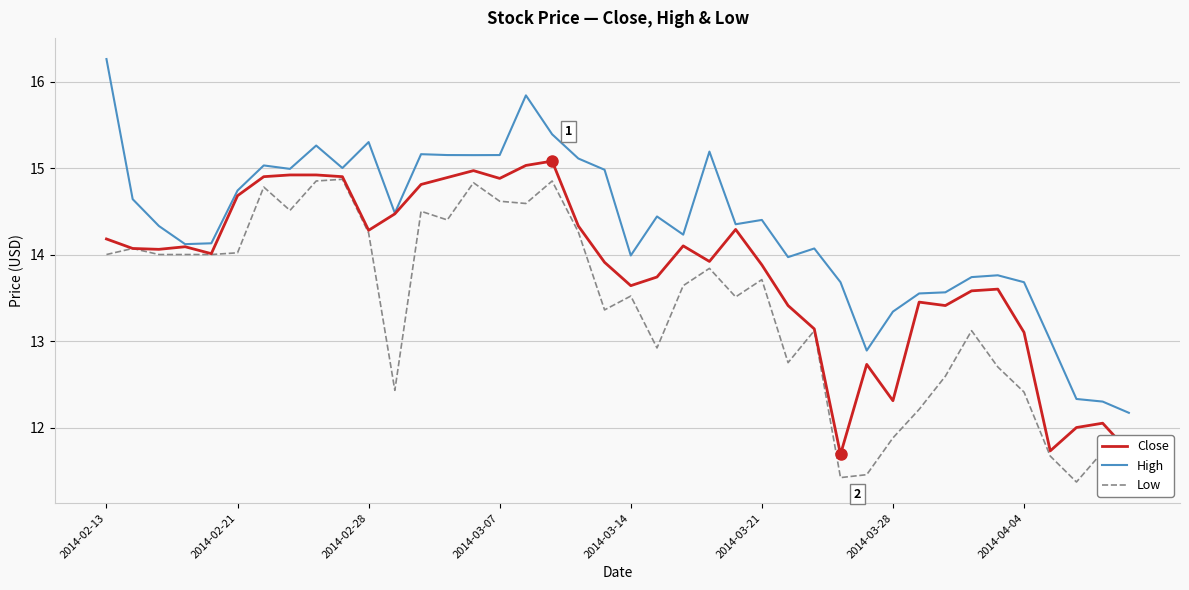

True or false: High and Low cross at least once.

False